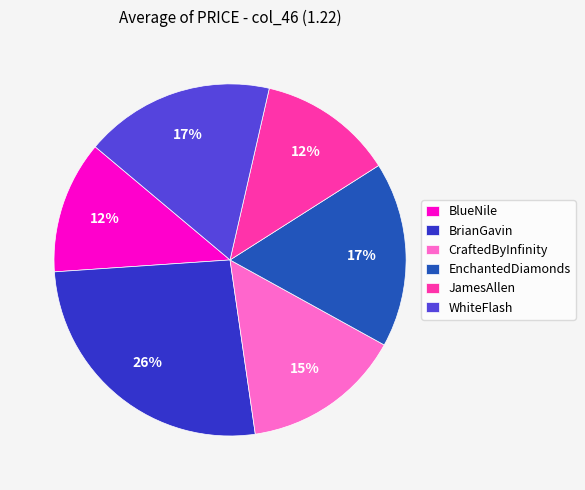

The WhiteFlash slice represents 17% of the pie. True or false?

True